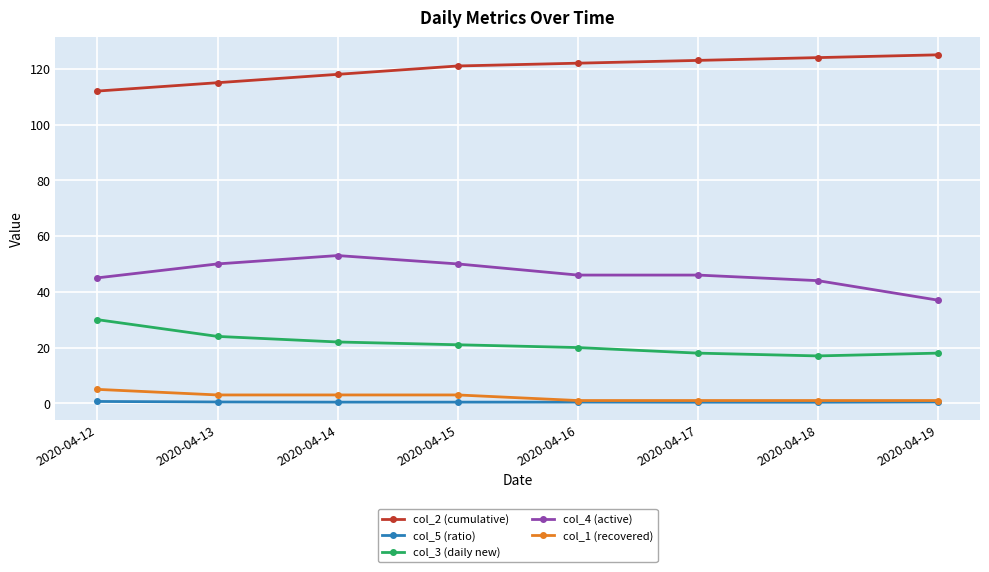

Between 2020-04-16 and 2020-04-19, which series saw the biggest shift?

col_4 (active)